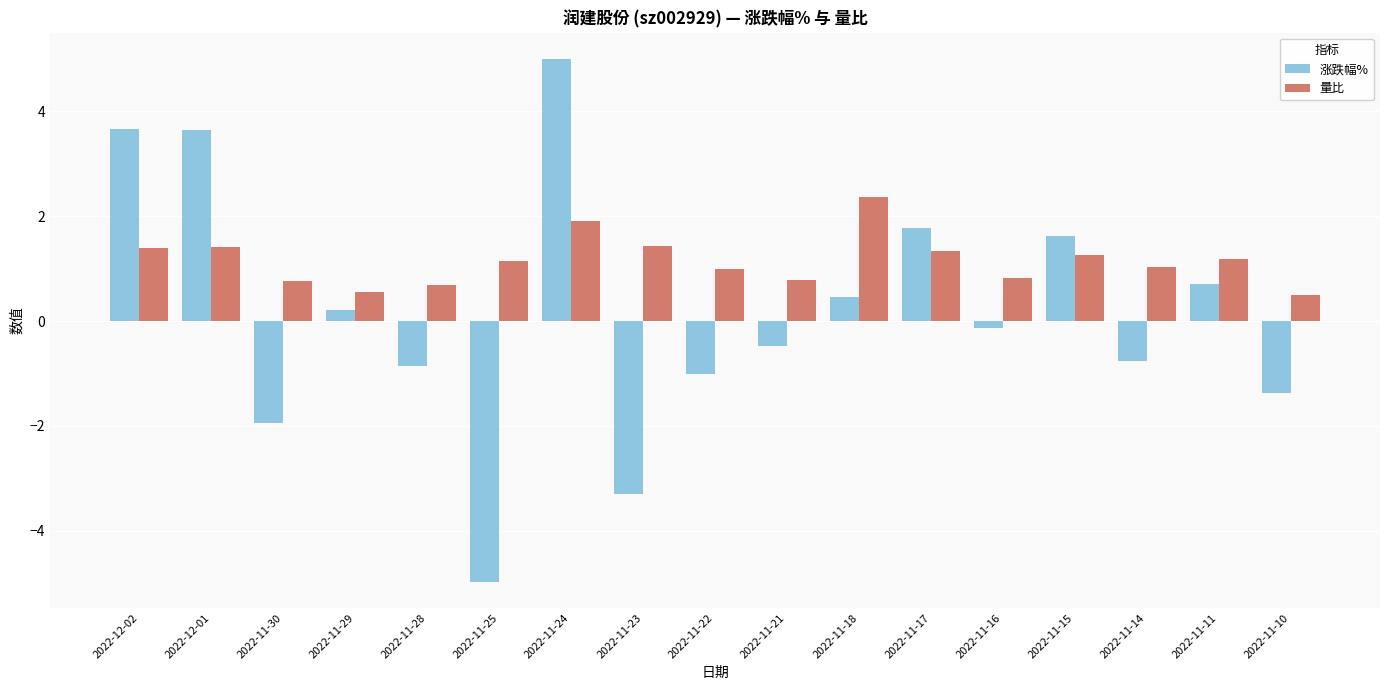

What is the total value across all series at 2022-11-30?

-1.2